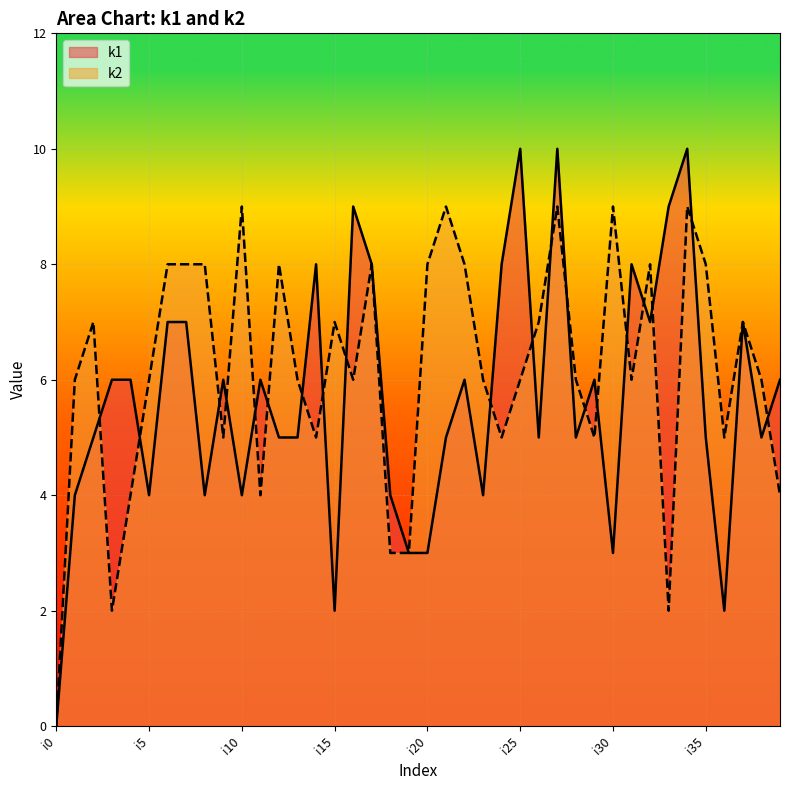

What is the value of the k1 point at the 17th from the left?

9